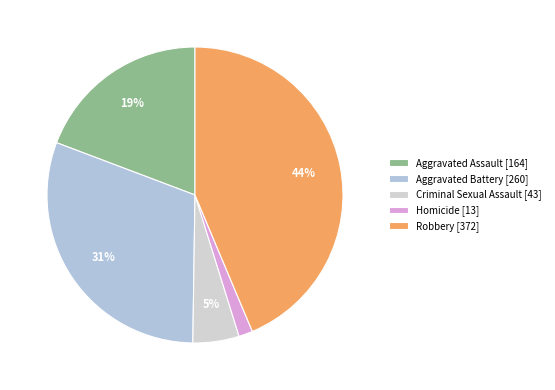

How many segments does this pie chart have?

5